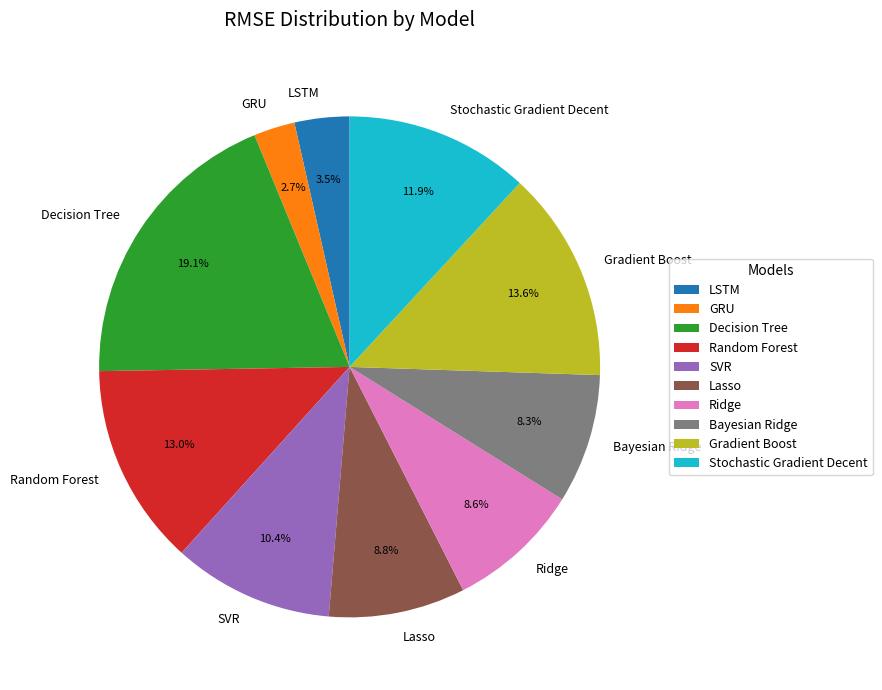

Which slice is the smallest?

GRU